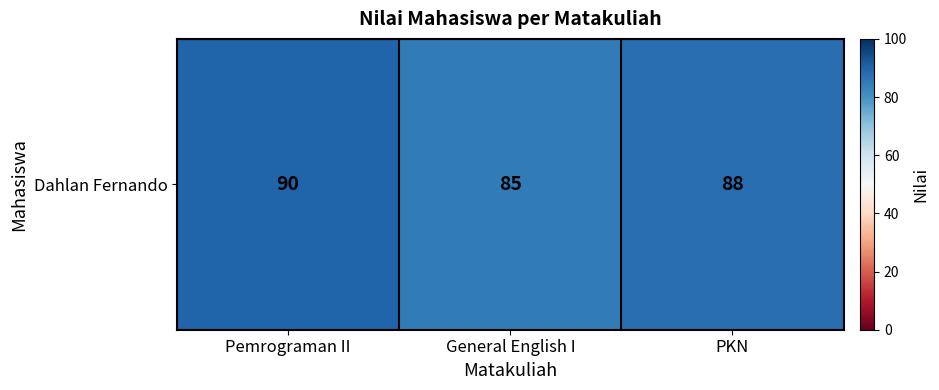

Is it true that the value at General English I is 40?

False